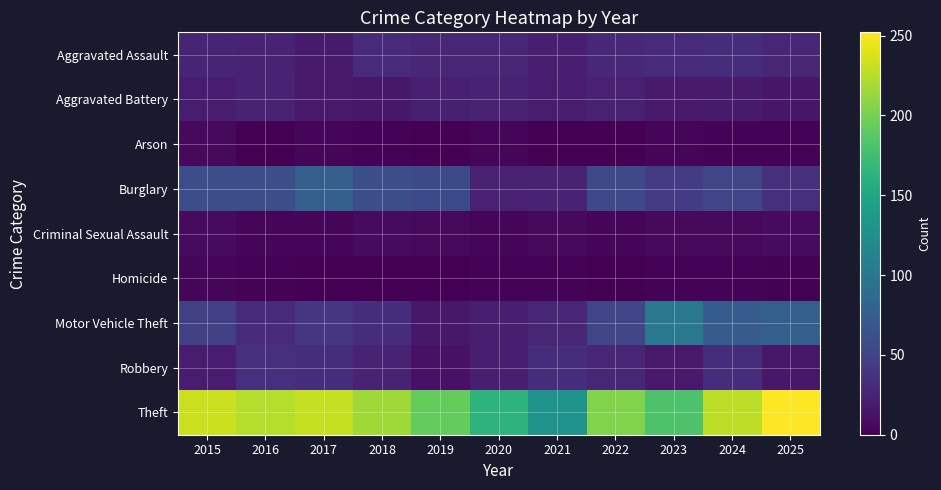

Reading left to right, transcribe all the data shown in this chart.

Aggravated Assault: 2015=26	2016=25	2017=18	2018=30	2019=27	2020=27	2021=21	2022=29	2023=30	2024=33	2025=27
Aggravated Battery: 2015=20	2016=25	2017=17	2018=16	2019=22	2020=24	2021=19	2022=23	2023=17	2024=18	2025=15
Arson: 2015=6	2016=0	2017=3	2018=2	2019=0	2020=3	2021=0	2022=0	2023=3	2024=2	2025=2
Burglary: 2015=61	2016=61	2017=76	2018=61	2019=57	2020=23	2021=25	2022=56	2023=45	2024=53	2025=34
Criminal Sexual Assault: 2015=7	2016=3	2017=4	2018=7	2019=5	2020=3	2021=6	2022=4	2023=6	2024=5	2025=7
Homicide: 2015=3	2016=2	2017=0	2018=0	2019=0	2020=2	2021=2	2022=0	2023=2	2024=2	2025=1
Motor Vehicle Theft: 2015=48	2016=30	2017=40	2018=33	2019=16	2020=21	2021=27	2022=53	2023=101	2024=73	2025=76
Robbery: 2015=19	2016=34	2017=33	2018=24	2019=12	2020=21	2021=33	2022=27	2023=17	2024=33	2025=16
Theft: 2015=232	2016=224	2017=230	2018=216	2019=192	2020=163	2021=128	2022=204	2023=182	2024=227	2025=252